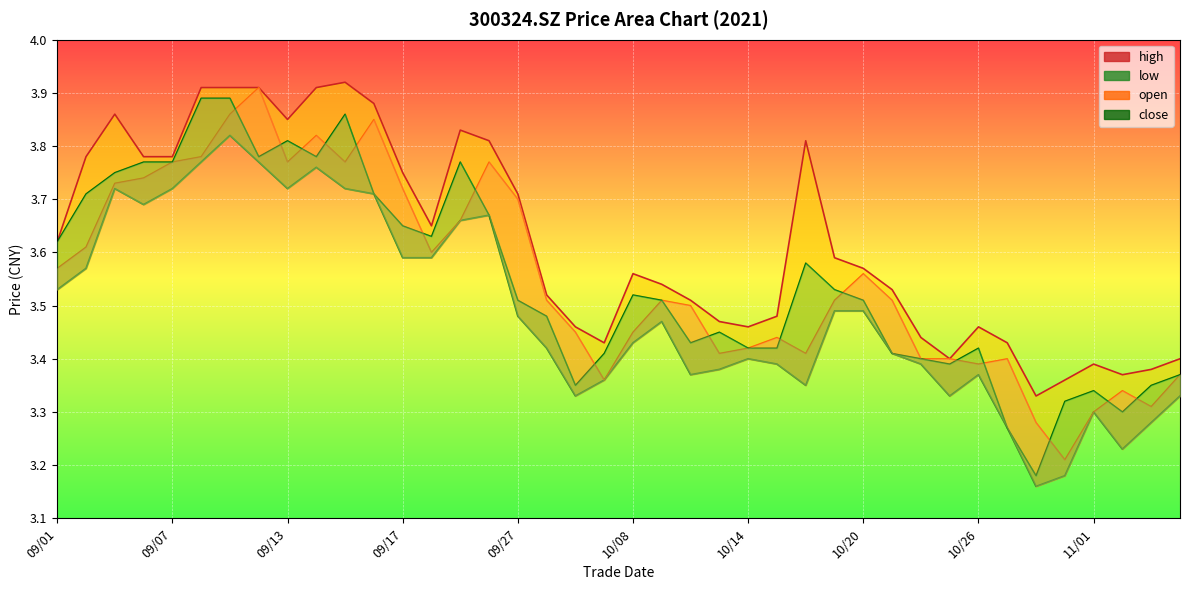

What is the minimum value for low?

3.2